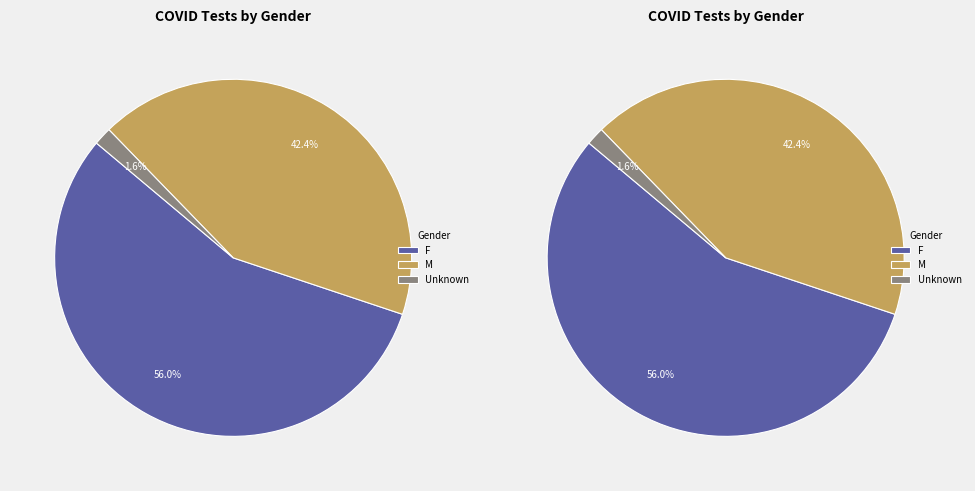

What percentage do M and Unknown together represent?

44.0%